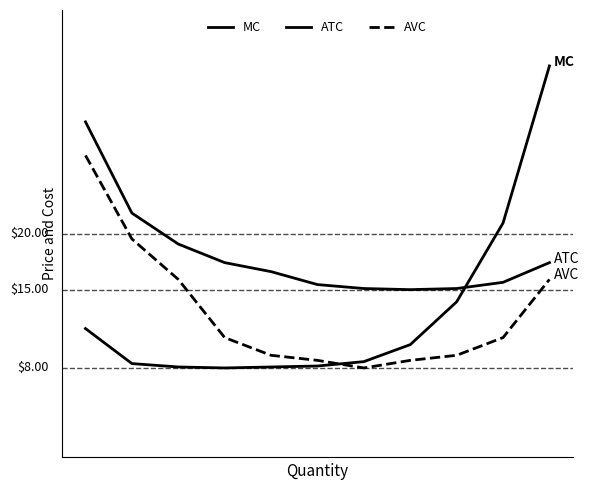

Does the chart have visible grid lines?

No